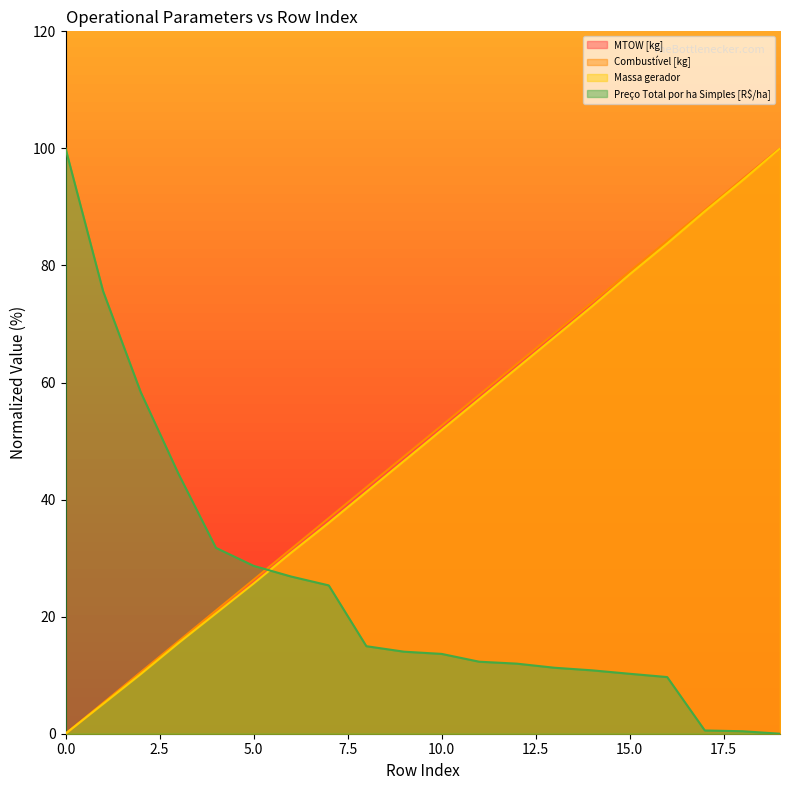

Reading left to right, transcribe all the data shown in this chart.

MTOW [kg]: 0.0	5.2	10.4	15.6	20.8	26.0	31.2	36.5	41.7	47.0	52.2	57.5	62.8	68.1	73.4	78.7	84.0	89.4	94.7	100.0
Combustível [kg]: 0.0	5.3	10.5	15.8	21.1	26.3	31.6	36.8	42.1	47.4	52.6	57.9	63.2	68.4	73.7	78.9	84.2	89.5	94.7	100.0
Massa gerador: 0.0	5.1	10.2	15.5	20.6	25.7	30.9	36.0	41.3	46.6	51.9	57.2	62.5	67.7	73.0	78.5	83.8	89.2	94.5	100.0
Preço Total por ha Simples [R$/ha]: 100.0	75.6	58.4	44.5	31.8	28.7	26.9	25.3	15.0	14.0	13.6	12.3	12.0	11.3	10.8	10.2	9.7	0.6	0.4	0.0